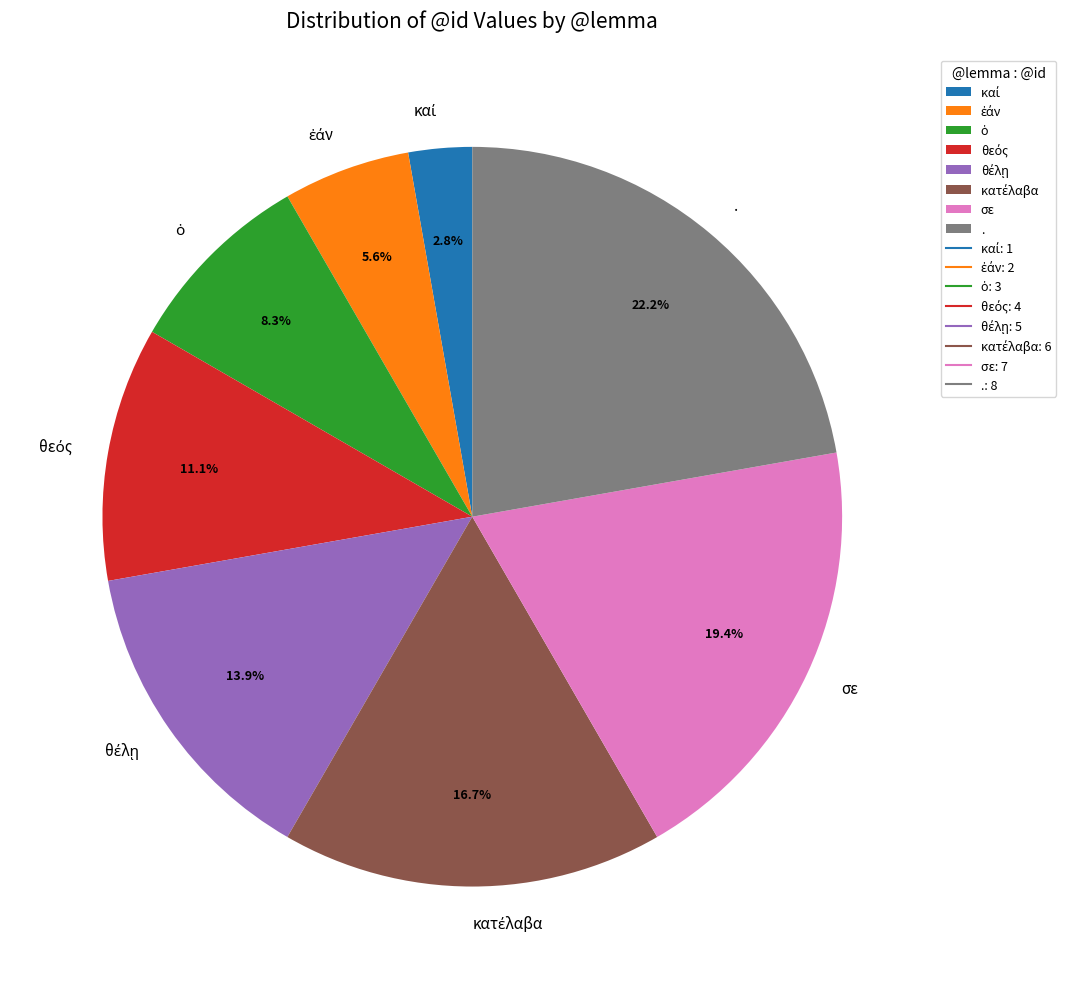

Does any single category account for the majority?

No